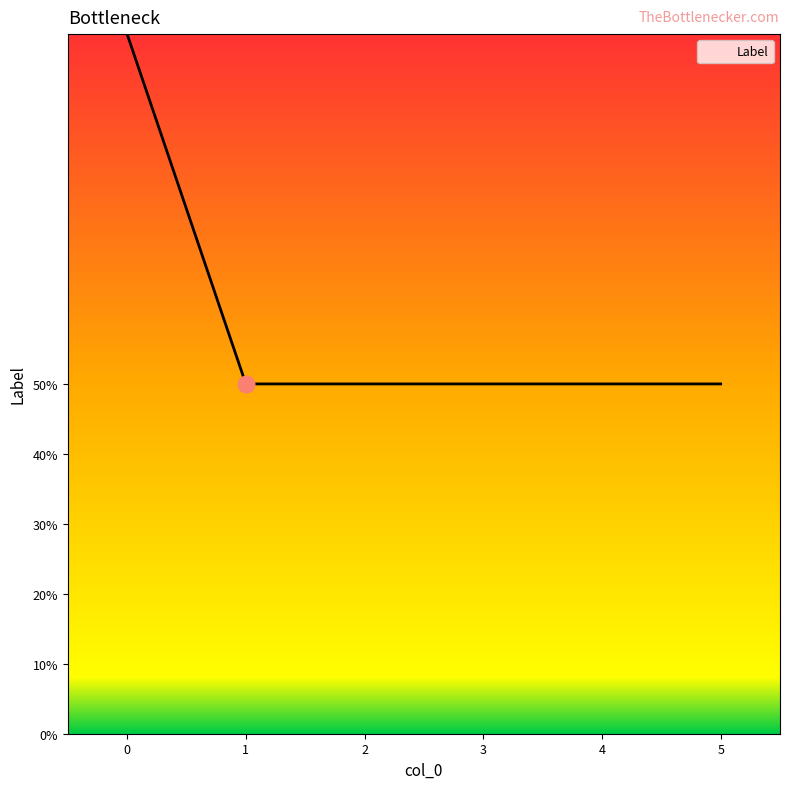

What is the average value?

1